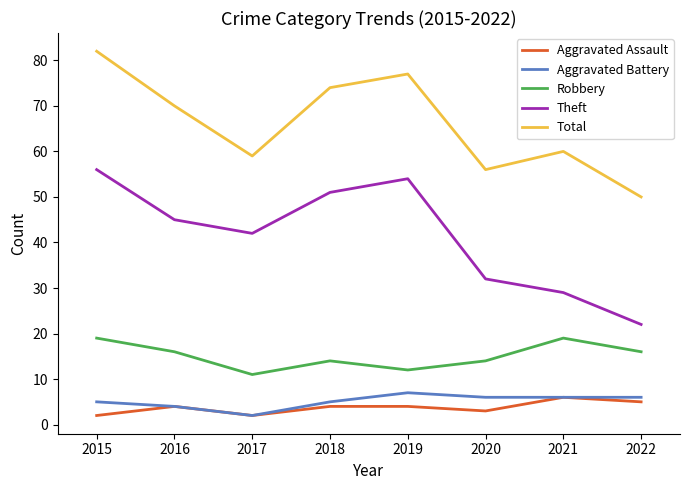

The value of Theft at 2021 is 8. True or false?

False